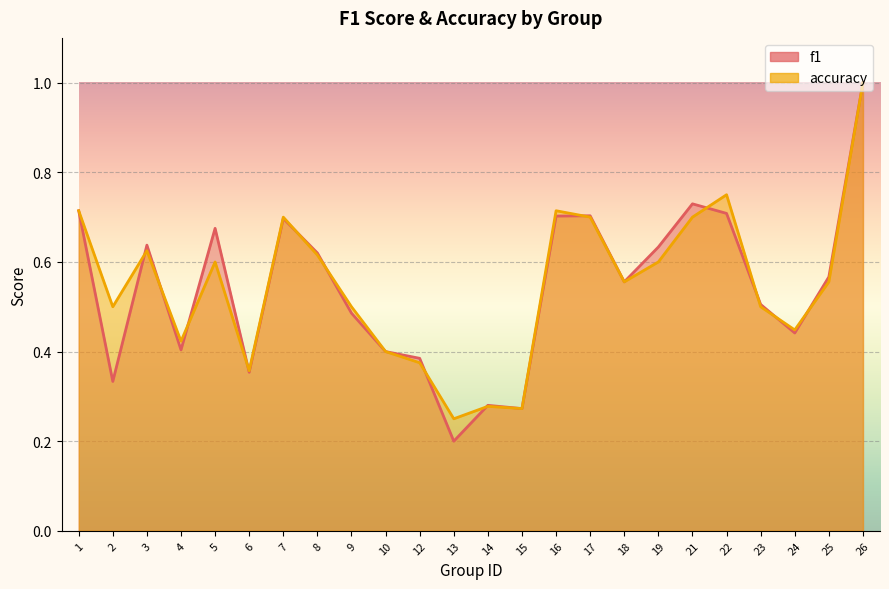

Between 16 and 25, which series saw the biggest shift?

accuracy